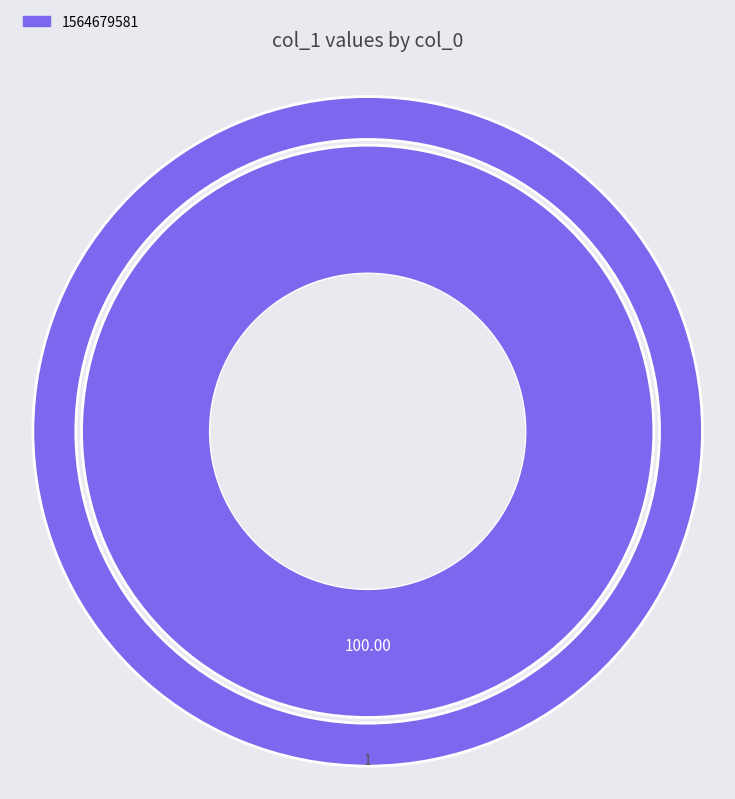

To the nearest percent, what portion does 1564679581 represent?

100%